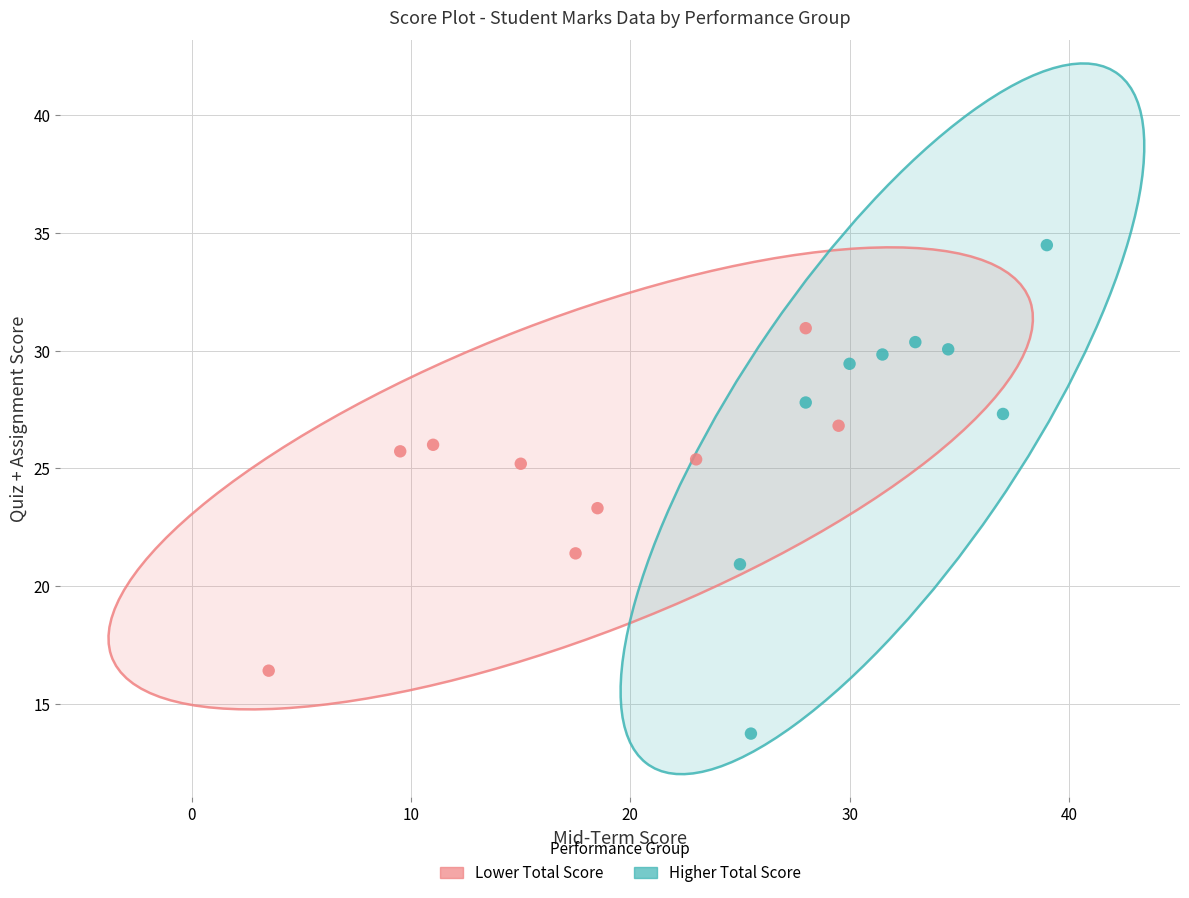

What are all the series names shown in the legend?

Lower Total Score, Higher Total Score